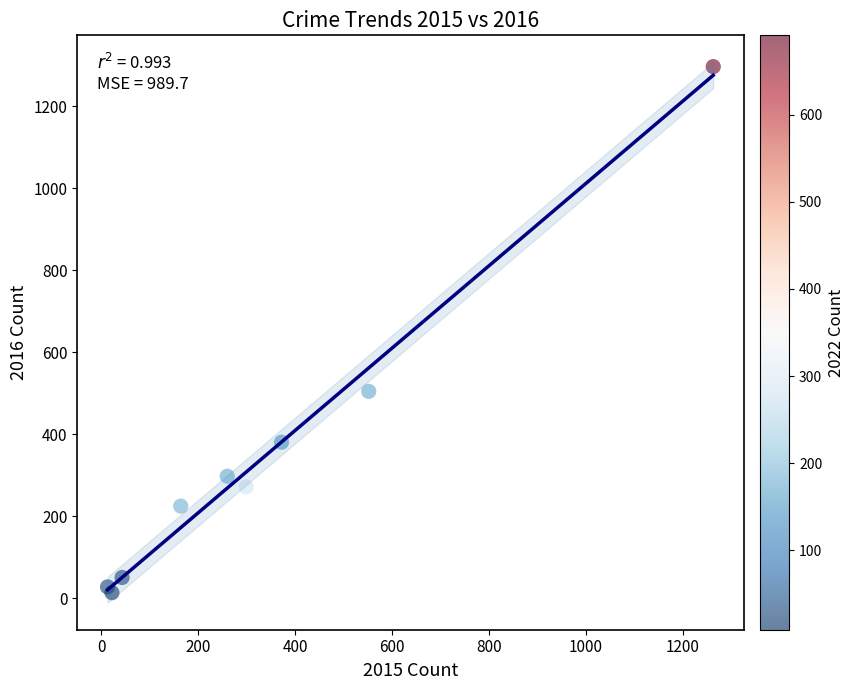

What Y value in the scatter plot is closest to 655?

505